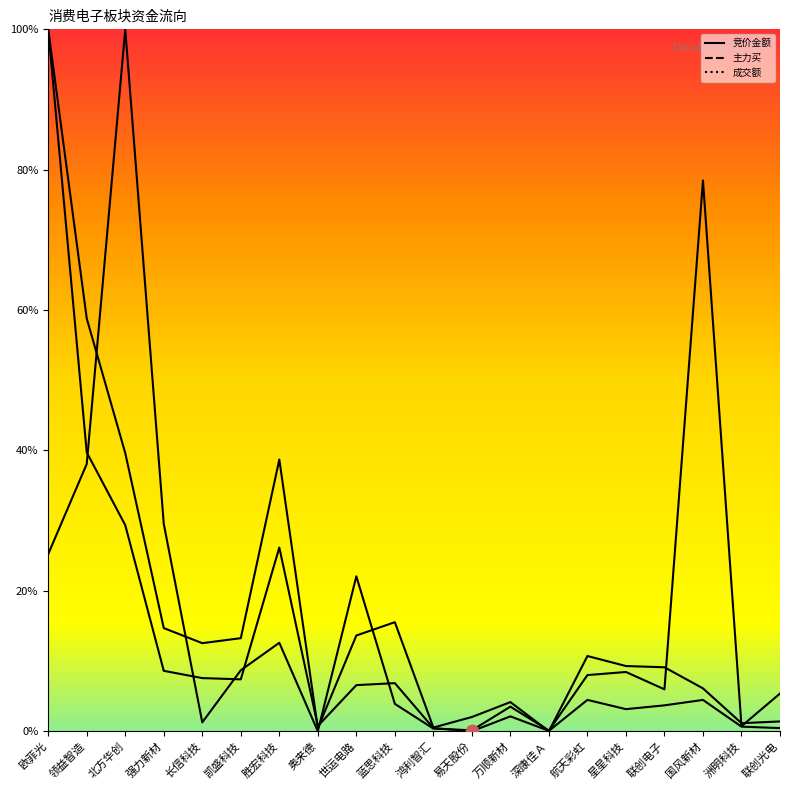

Which series reaches the minimum Y coordinate?

竞价金额